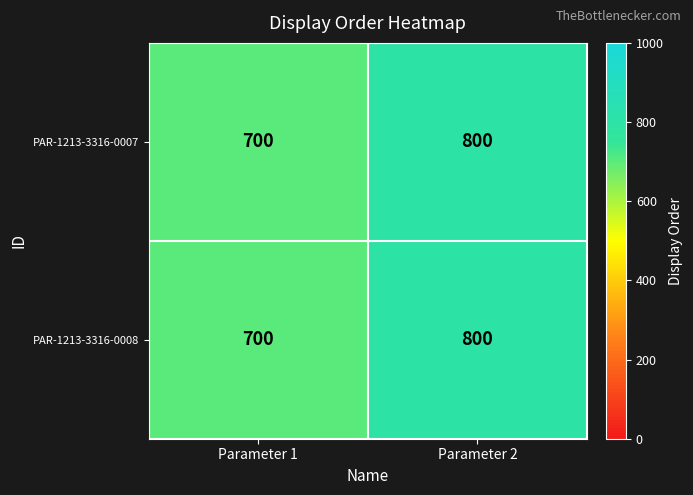

Reading right to left, what are all the values shown in this chart?

PAR-1213-3316-0007: 800	700
PAR-1213-3316-0008: 800	700